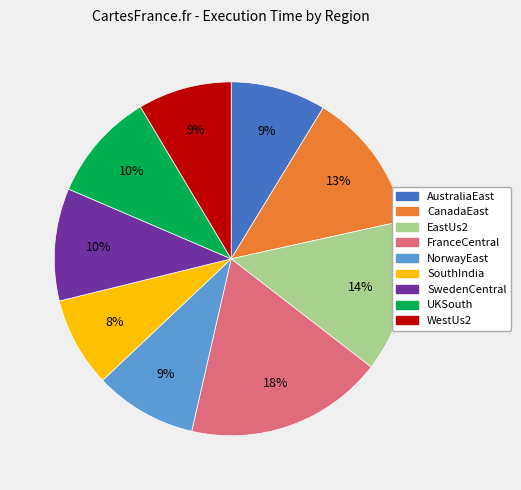

Approximately how many times larger is the value at NorwayEast compared to SwedenCentral?

0.9